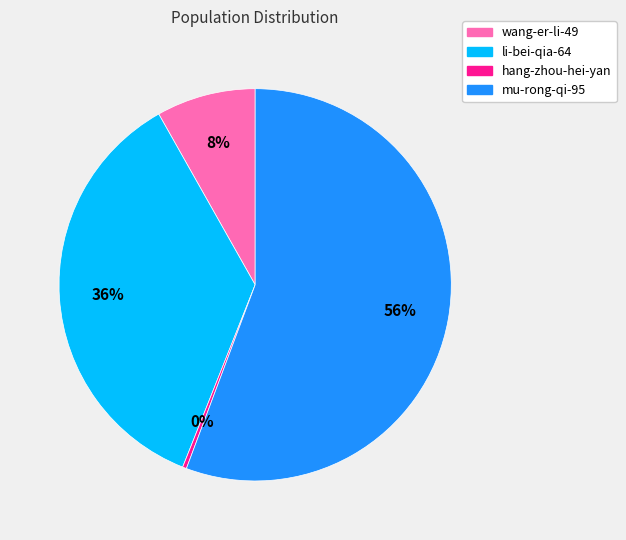

Which has a higher value, mu-rong-qi-95 or hang-zhou-hei-yan?

mu-rong-qi-95